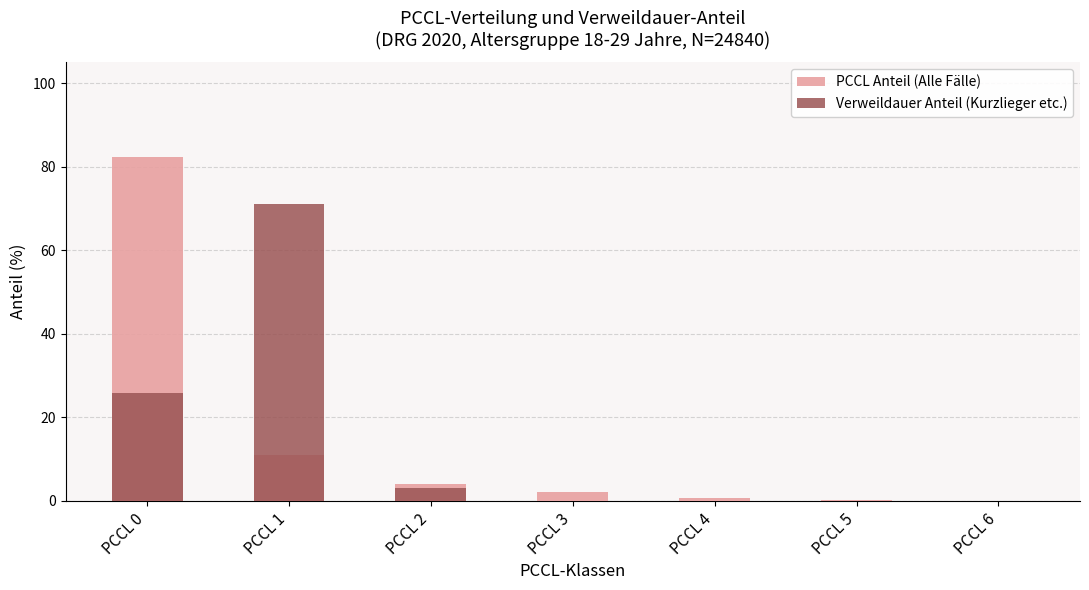

Is it true that PCCL Anteil (Alle Fälle) equals 82.2 at PCCL 0?

True